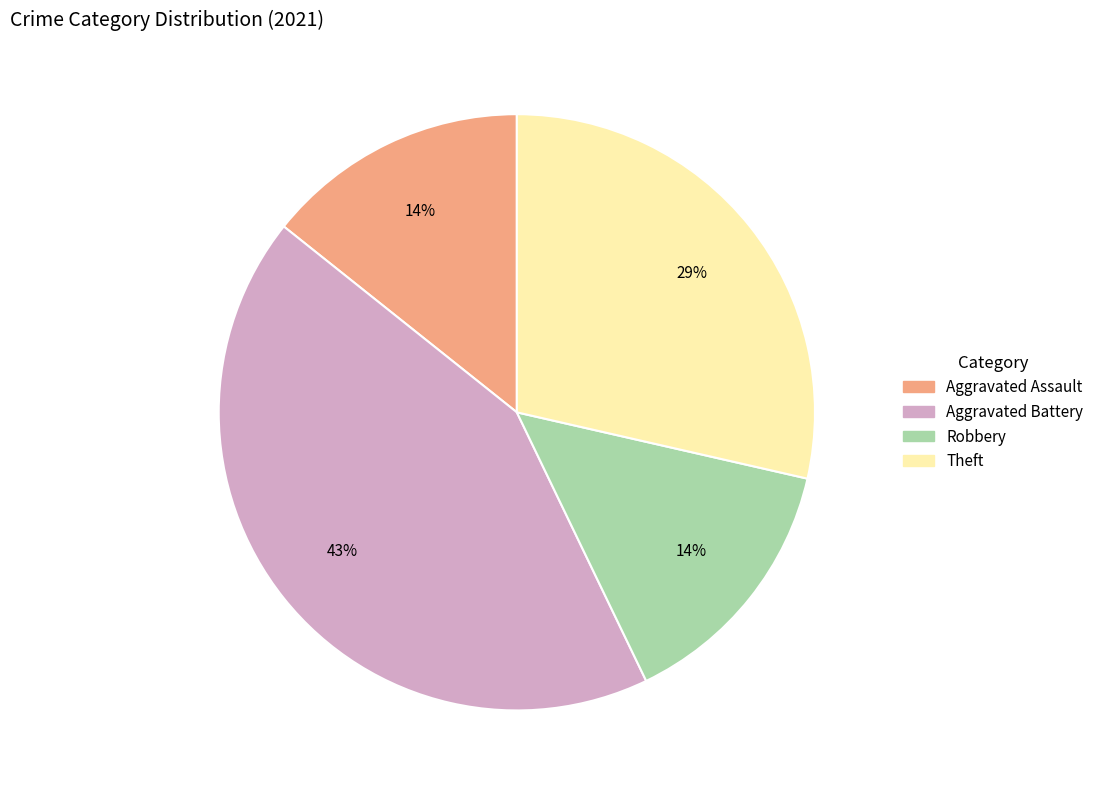

Is the sum of Aggravated Battery and Aggravated Assault greater than half?

Yes